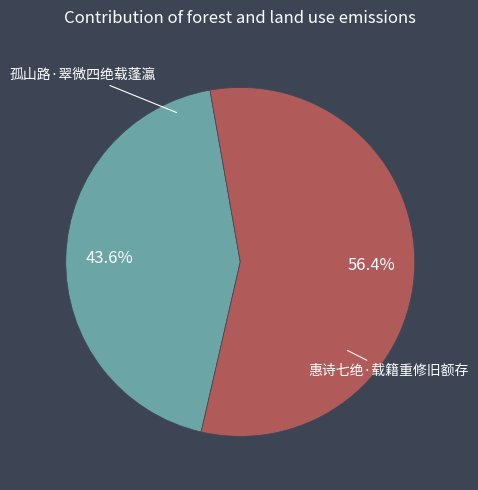

How many segments does this pie chart have?

2